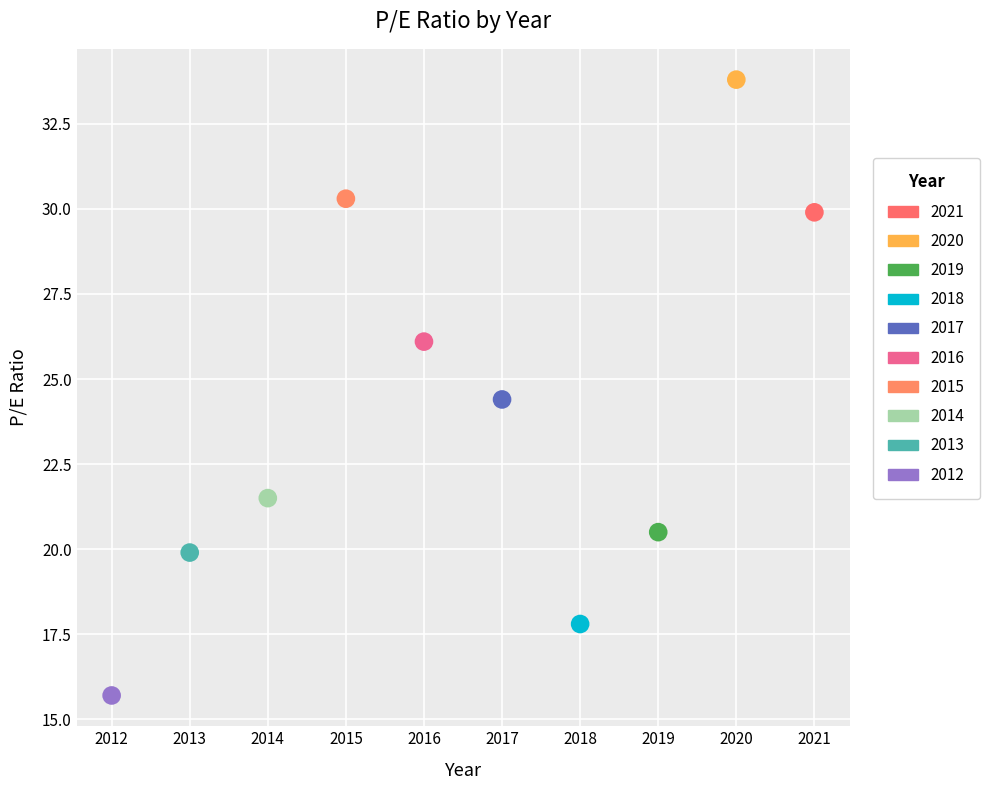

What are all the series names shown in the legend?

2021, 2020, 2019, 2018, 2017, 2016, 2015, 2014, 2013, 2012